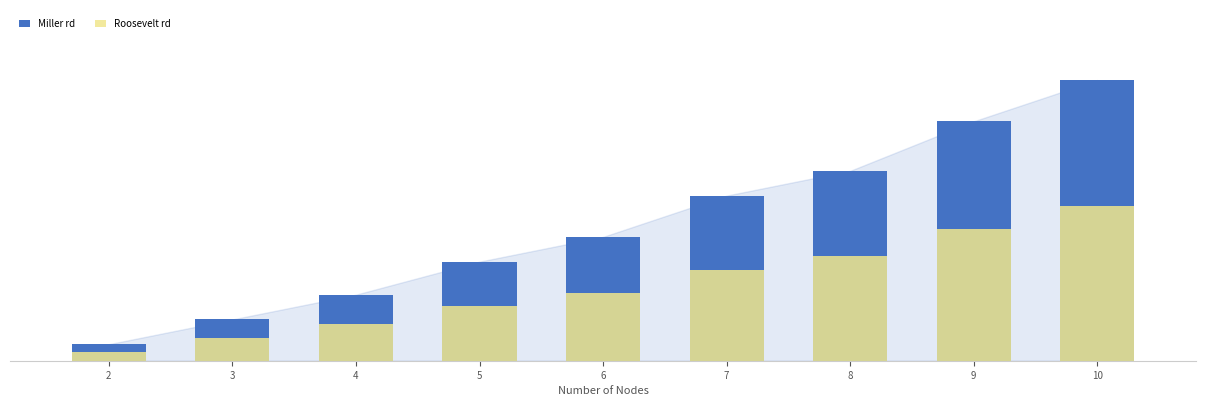

What is the value of the Miller rd bar at the 7th from the left?

23.0